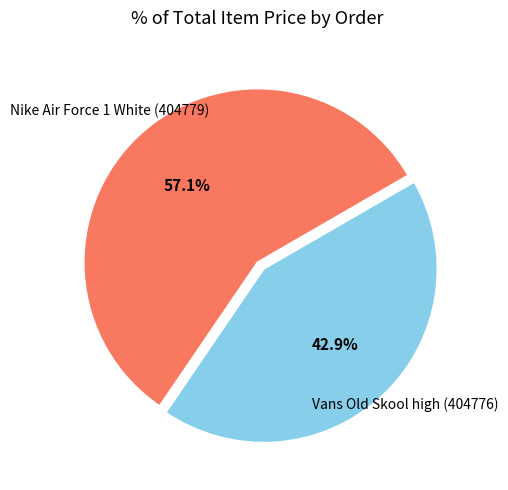

What is the smallest slice in the pie chart?

Vans Old Skool high (404776)